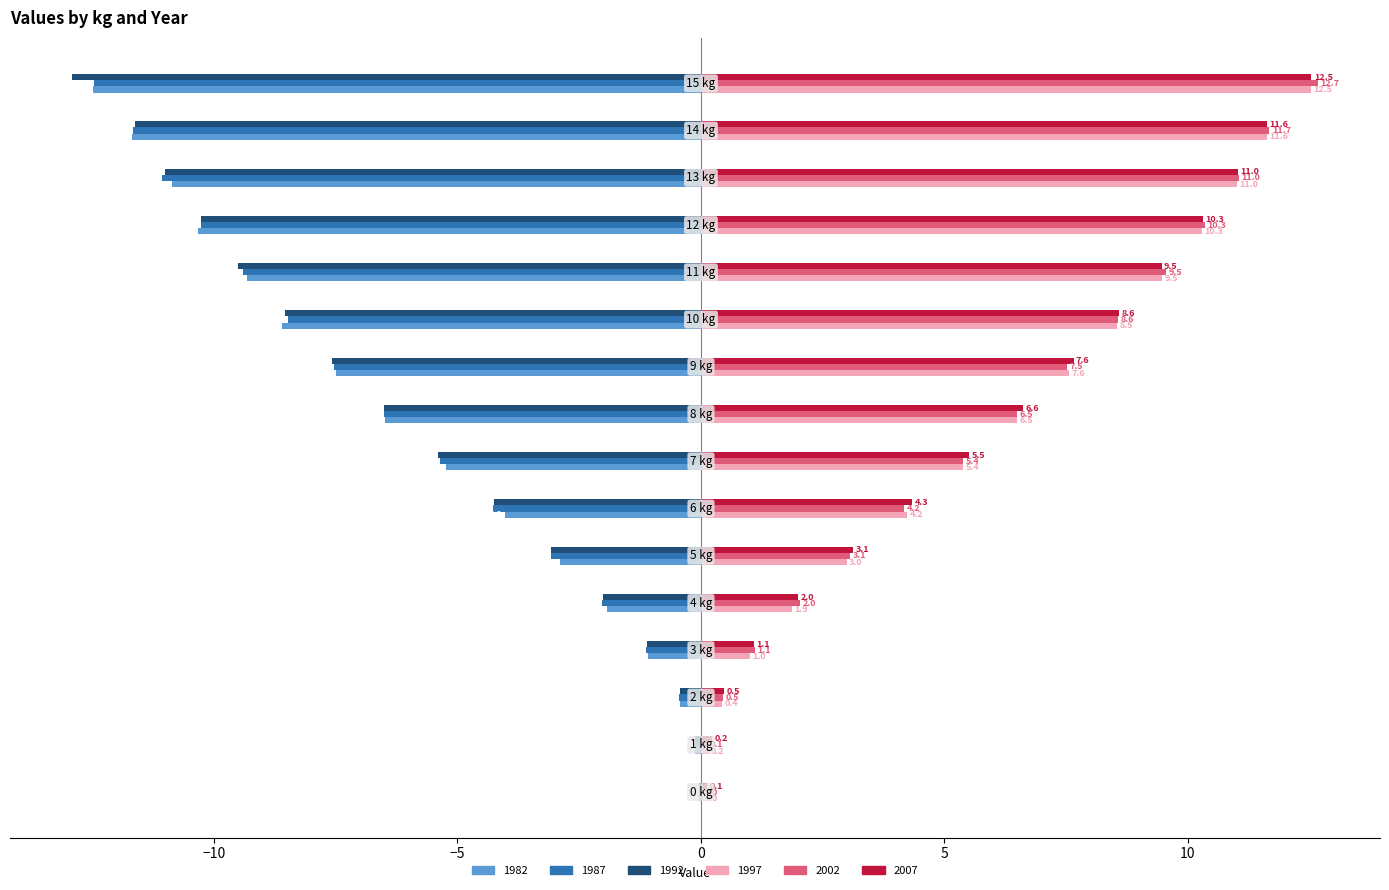

What is the sum of all 1997 values?

93.6